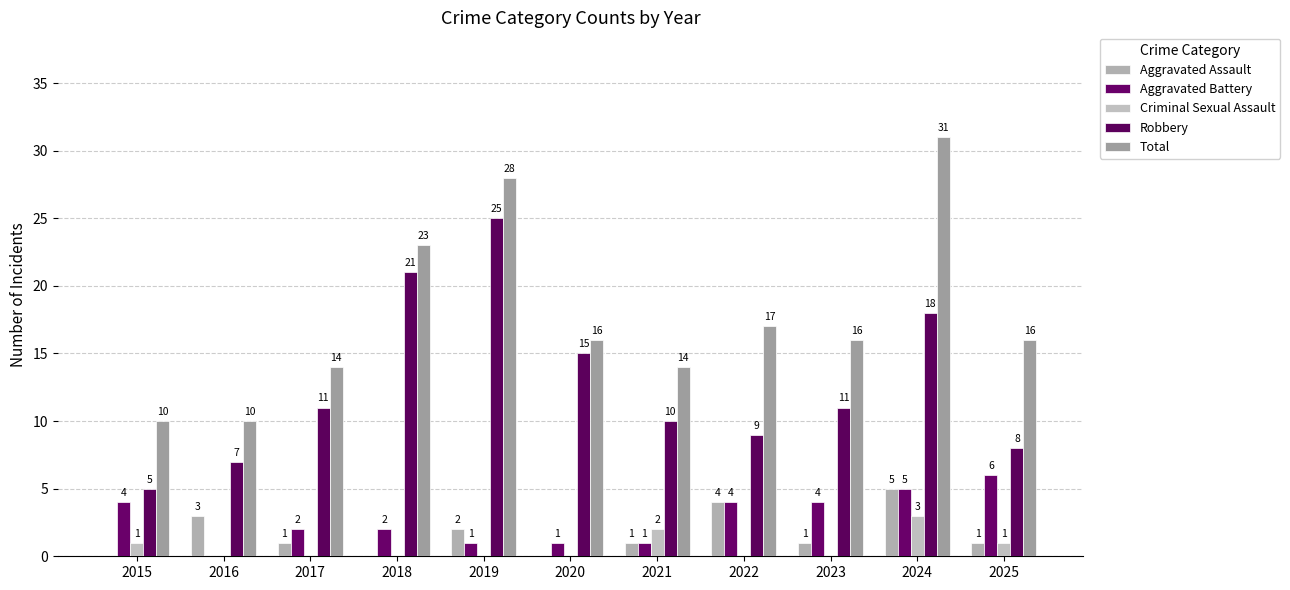

Which category has the highest value in the Total series?

2024